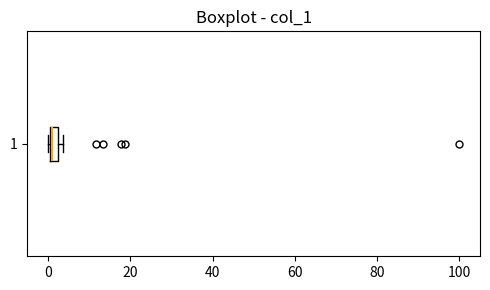

Where is the left edge of the box at y = 1 on the x-axis? The values are not printed on the chart, so give them approximately, as read against the axis.

0